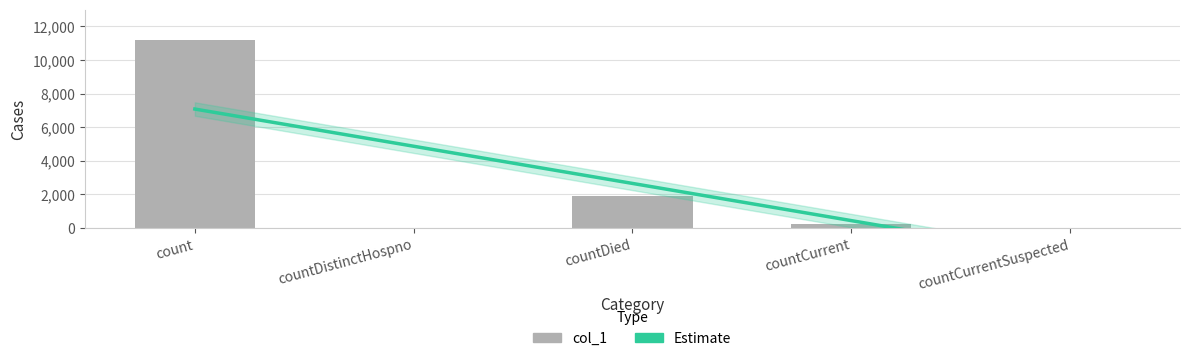

Which series has the largest total across all categories?

col_1